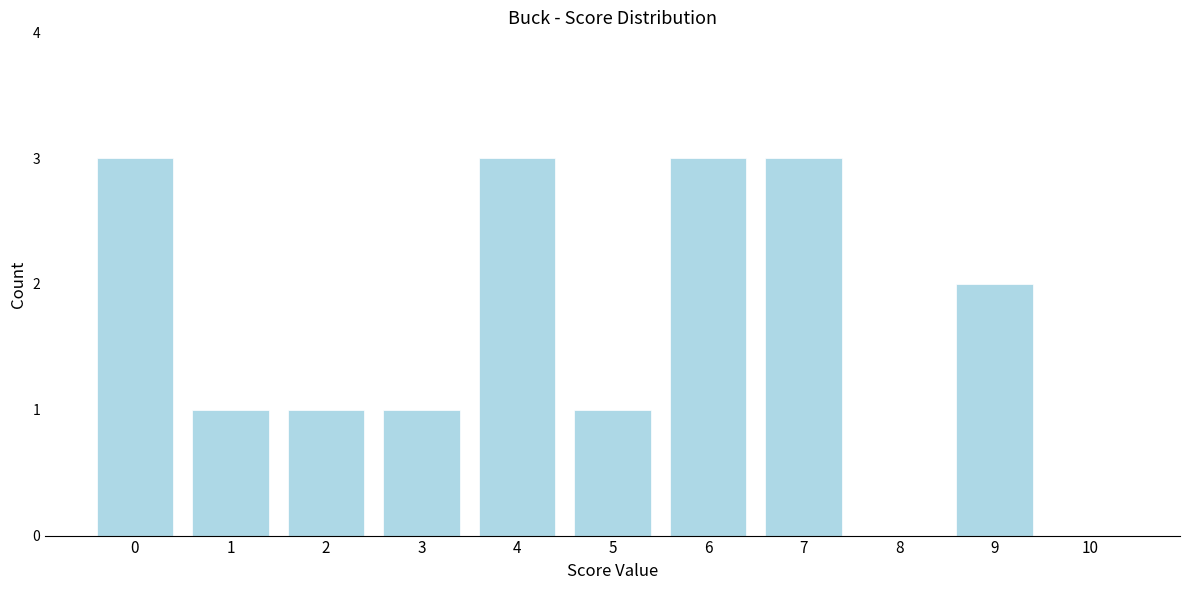

Reading left to right, list all the values displayed in this chart.

0=3	1=1	2=1	3=1	4=3	5=1	6=3	7=3	8=0	9=2	10=0